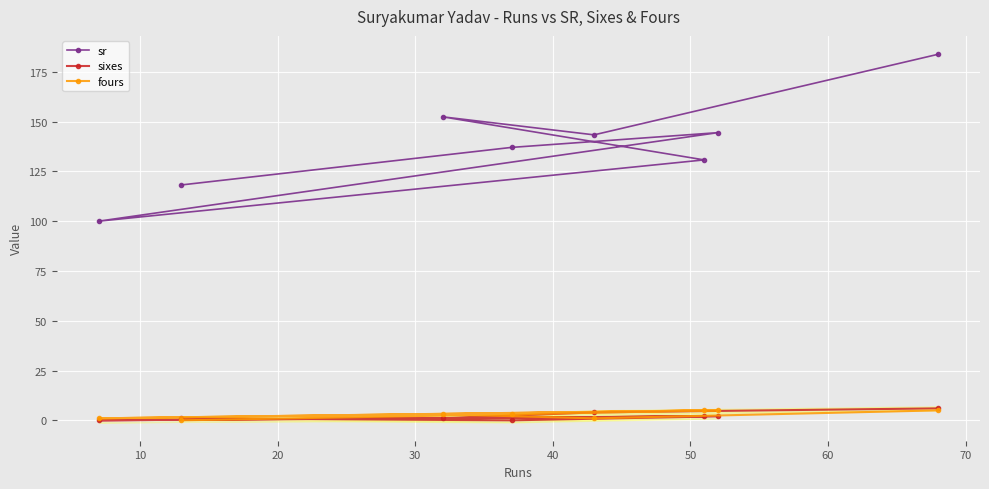

What is the value of the sr point at the 5th from the left?

143.3